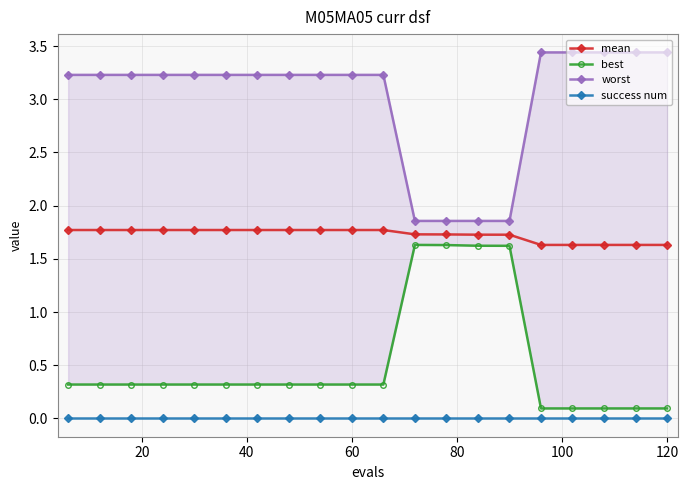

Is this an area chart (filled region under the line)?

No